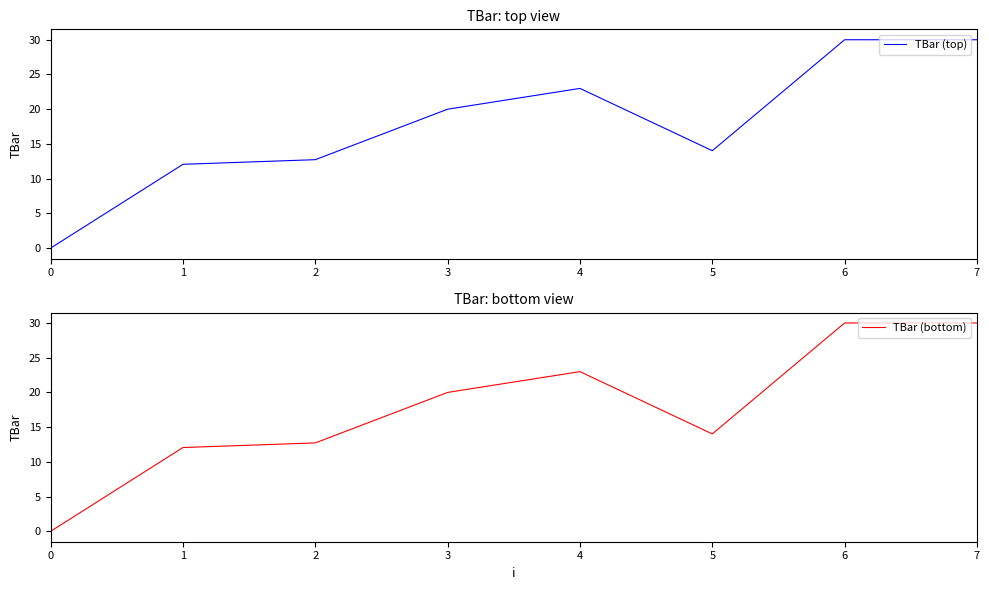

How many positive values does the TBar (bottom) series have?

7